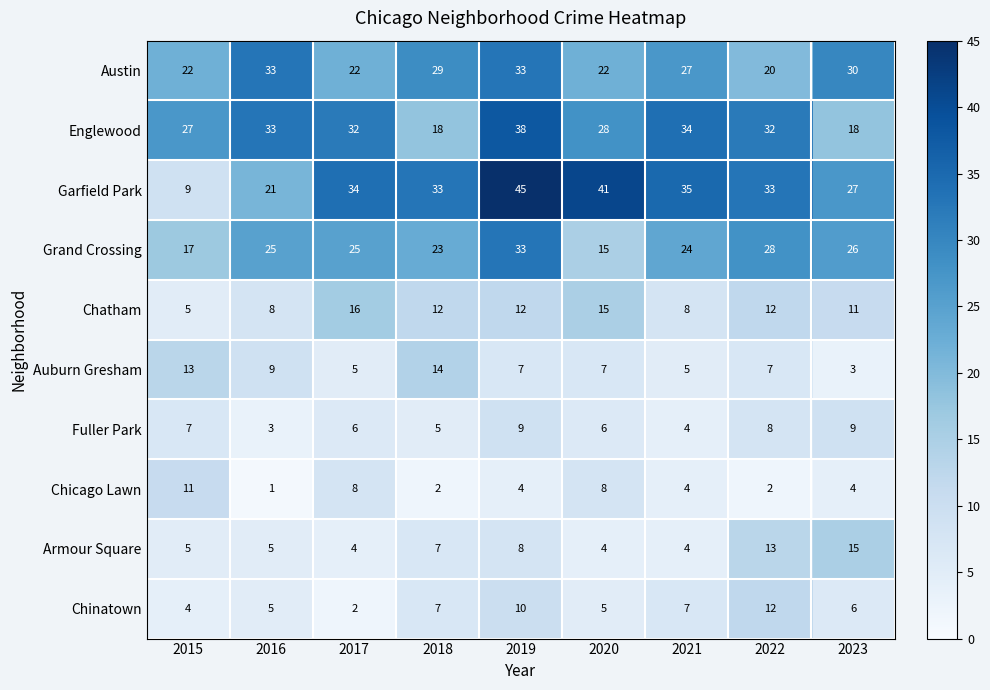

True or false: Austin has a value of 22 at 2015.

True